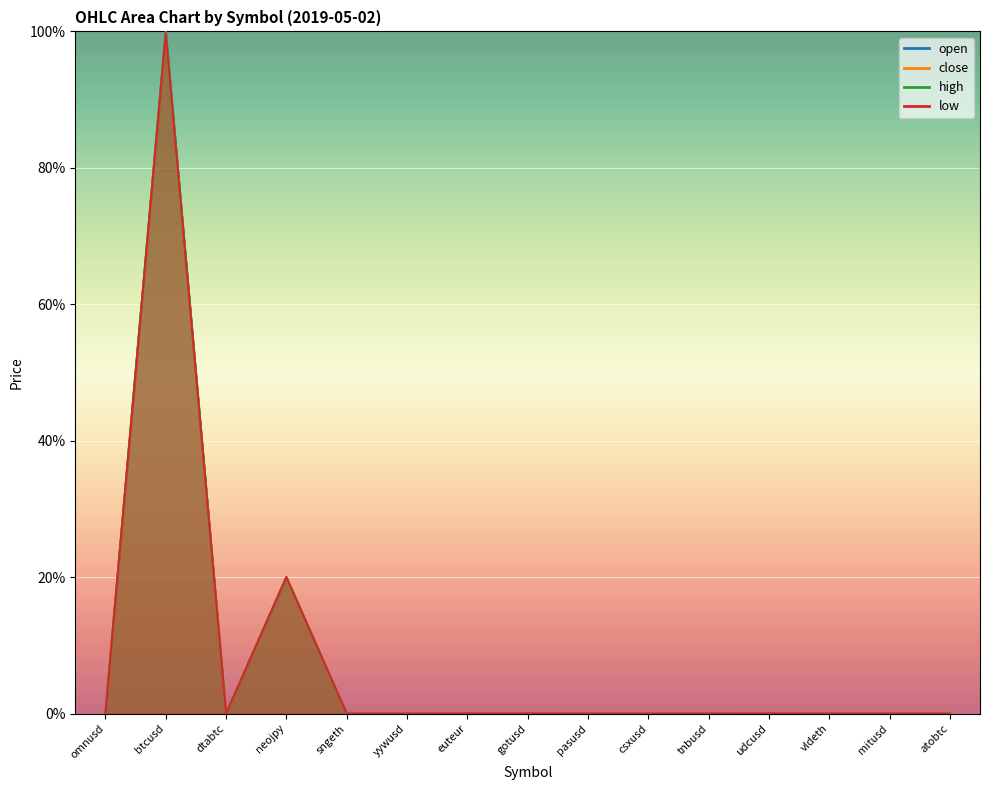

What is the greatest value displayed?

1.0